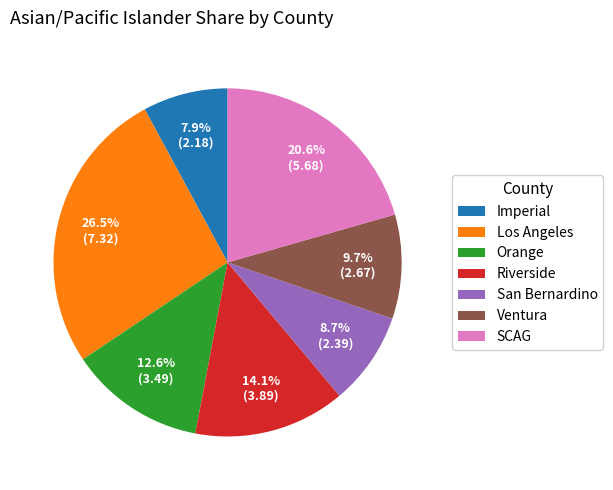

Is it true that SCAG is 35% of the pie?

False